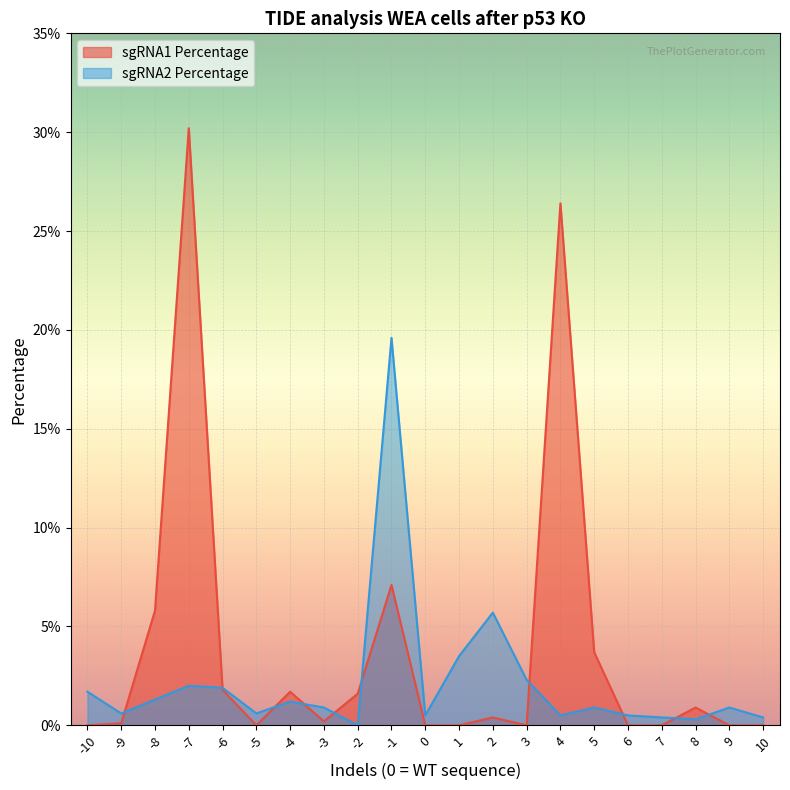

Which category has the highest value in the sgRNA1 Percentage series?

-7